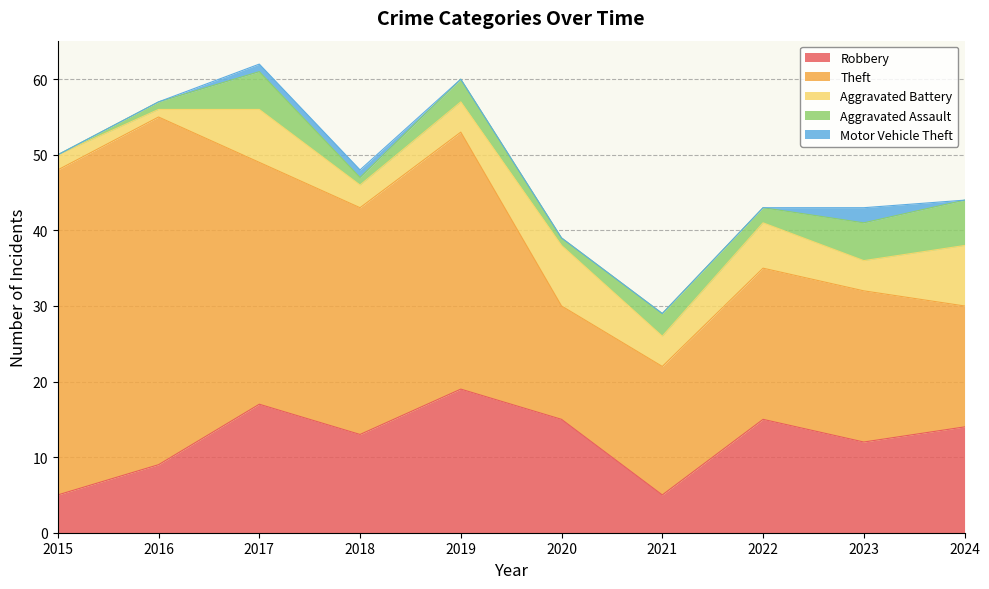

What is the value of the Aggravated Battery point at the 8th from the left?

6